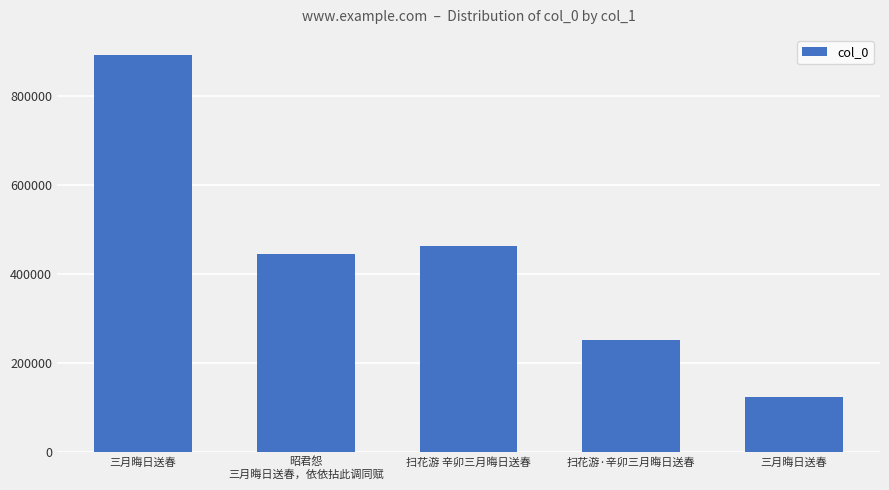

Rank the categories by value from highest to lowest.

三月晦日送春, 扫花游 辛卯三月晦日送春, 昭君怨
三月晦日送春，依依拈此调同赋, 扫花游·辛卯三月晦日送春, 三月晦日送春